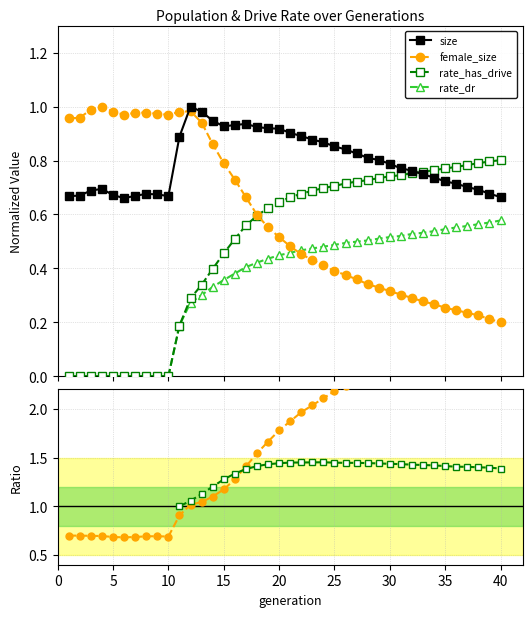

True or false: female_size and size cross at least once.

True